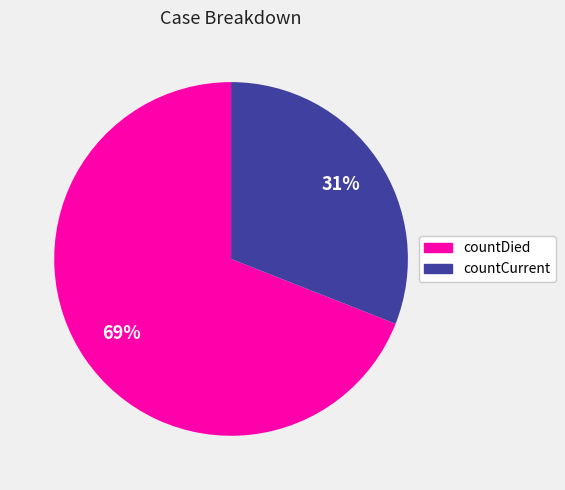

Does countCurrent account for over 50% of the chart?

No